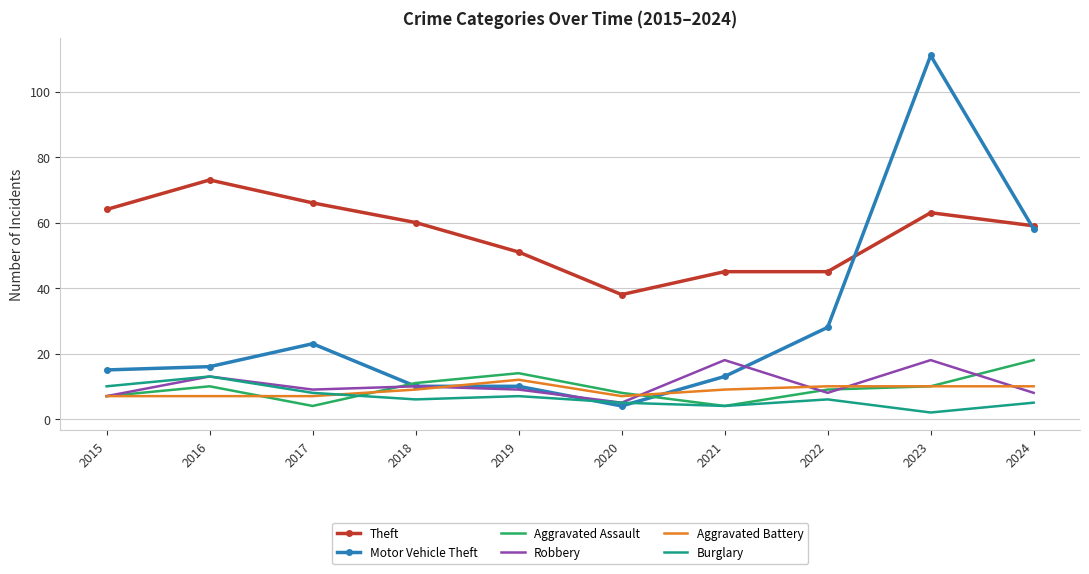

The value of Burglary at 2022 is 6. True or false?

True